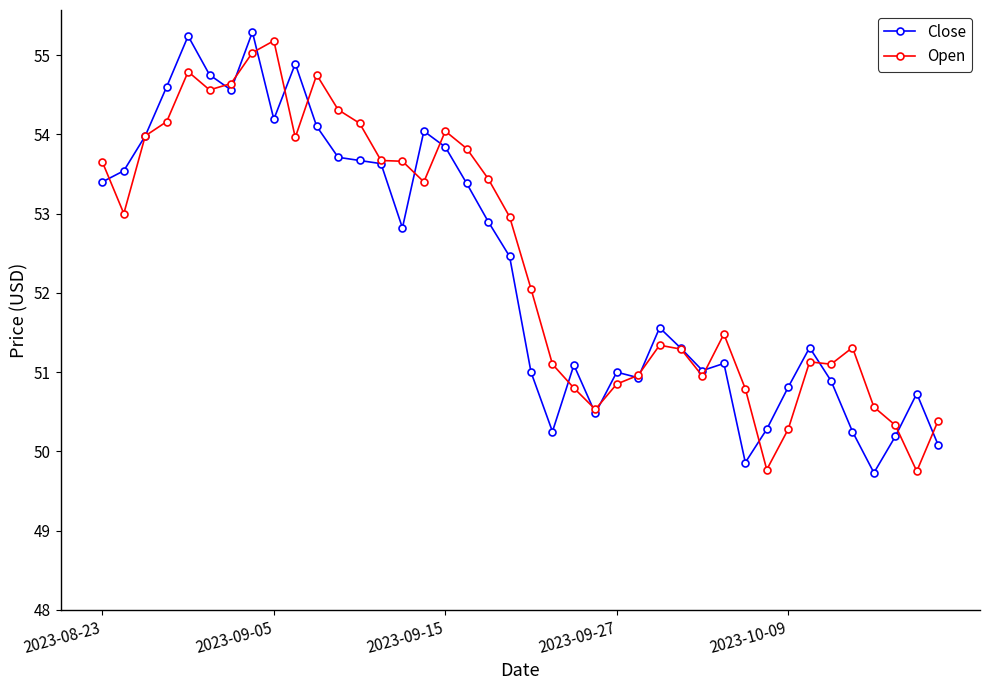

What is the value of the Open point at the 40th from the left?

50.4